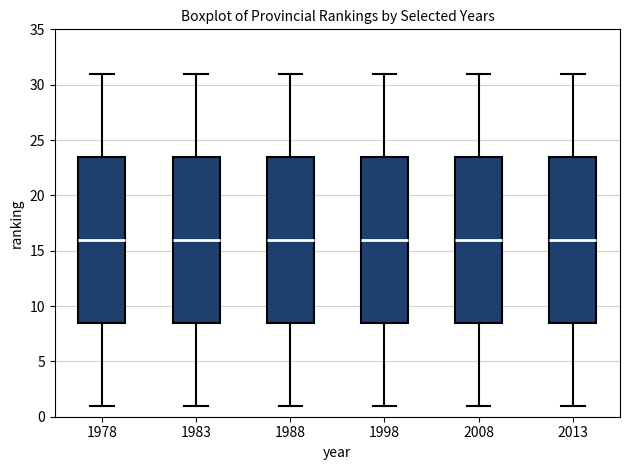

Reading left to right, transcribe this box plot: for each box, give where its median line is, the range the box spans, and where its two whiskers end, as read against the y-axis. The values are not printed on the chart, so give them approximately, as read against the axis.

1978: median 16.0, box 8.5 to 23.5, whiskers 1.0 to 31.0
1983: median 16.0, box 8.5 to 23.5, whiskers 1.0 to 31.0
1988: median 16.0, box 8.5 to 23.5, whiskers 1.0 to 31.0
1998: median 16.0, box 8.5 to 23.5, whiskers 1.0 to 31.0
2008: median 16.0, box 8.5 to 23.5, whiskers 1.0 to 31.0
2013: median 16.0, box 8.5 to 23.5, whiskers 1.0 to 31.0